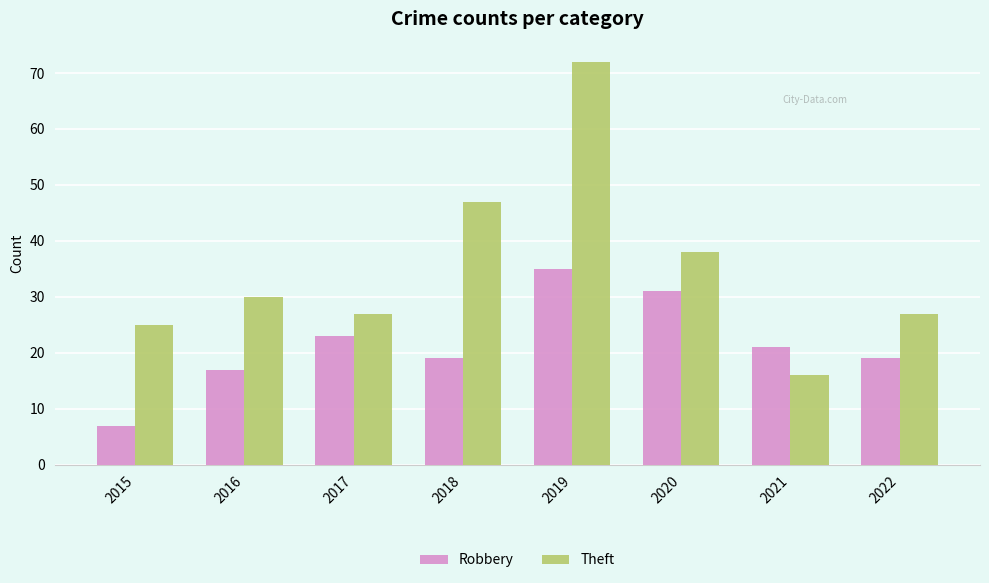

At 2022, list the series in order from smallest to largest.

Robbery, Theft